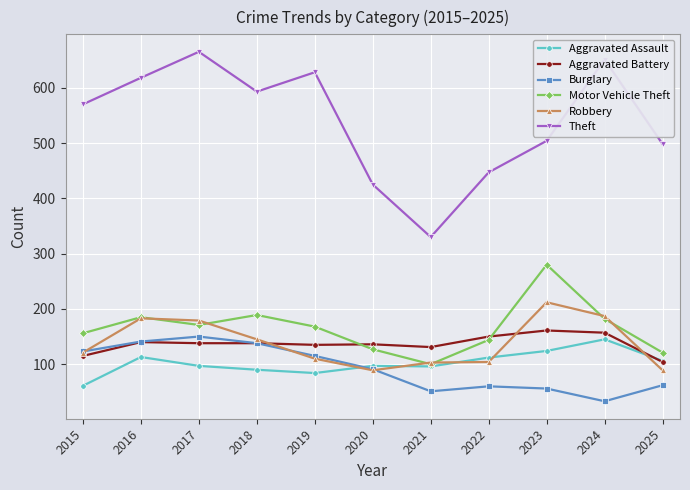

What is the value of the Aggravated Assault point at the 11th from the left?

106